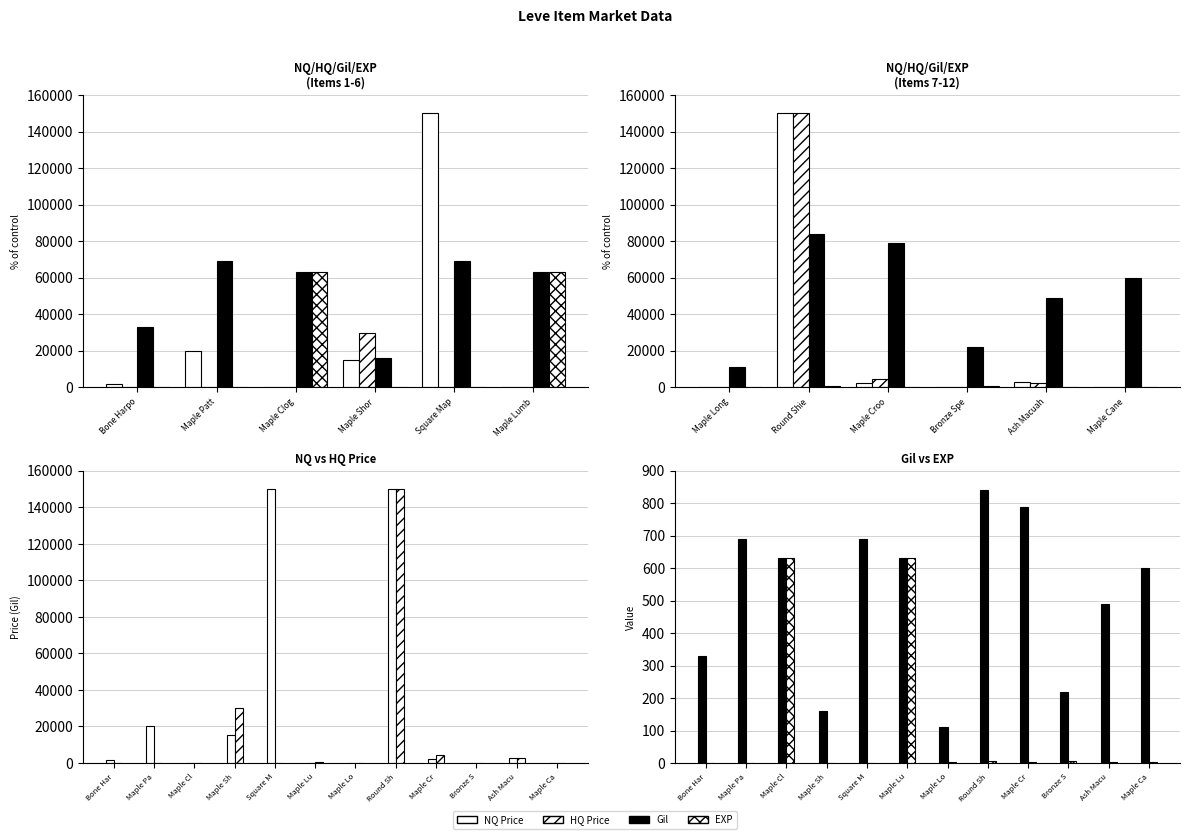

How many data points in HQ Price are less than 6?

6